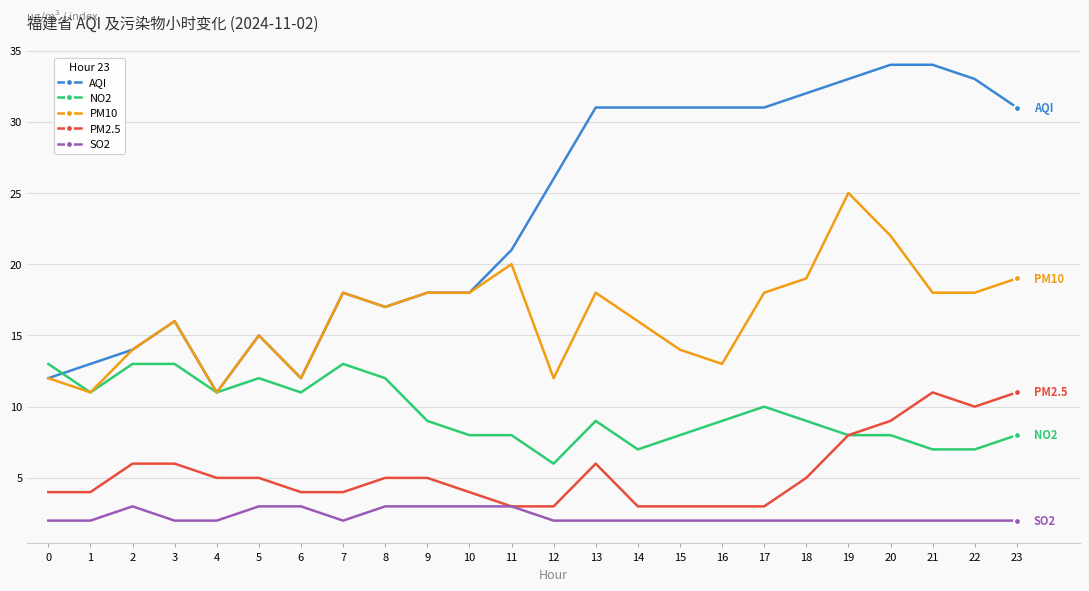

At how many categories does at least one series exceed 3?

24